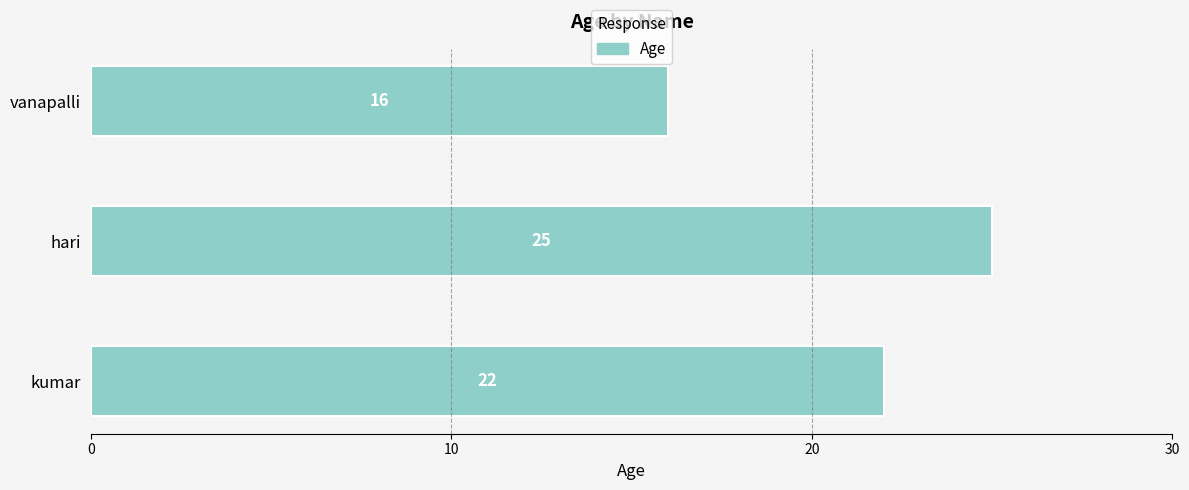

How many categories are shown in the chart?

3